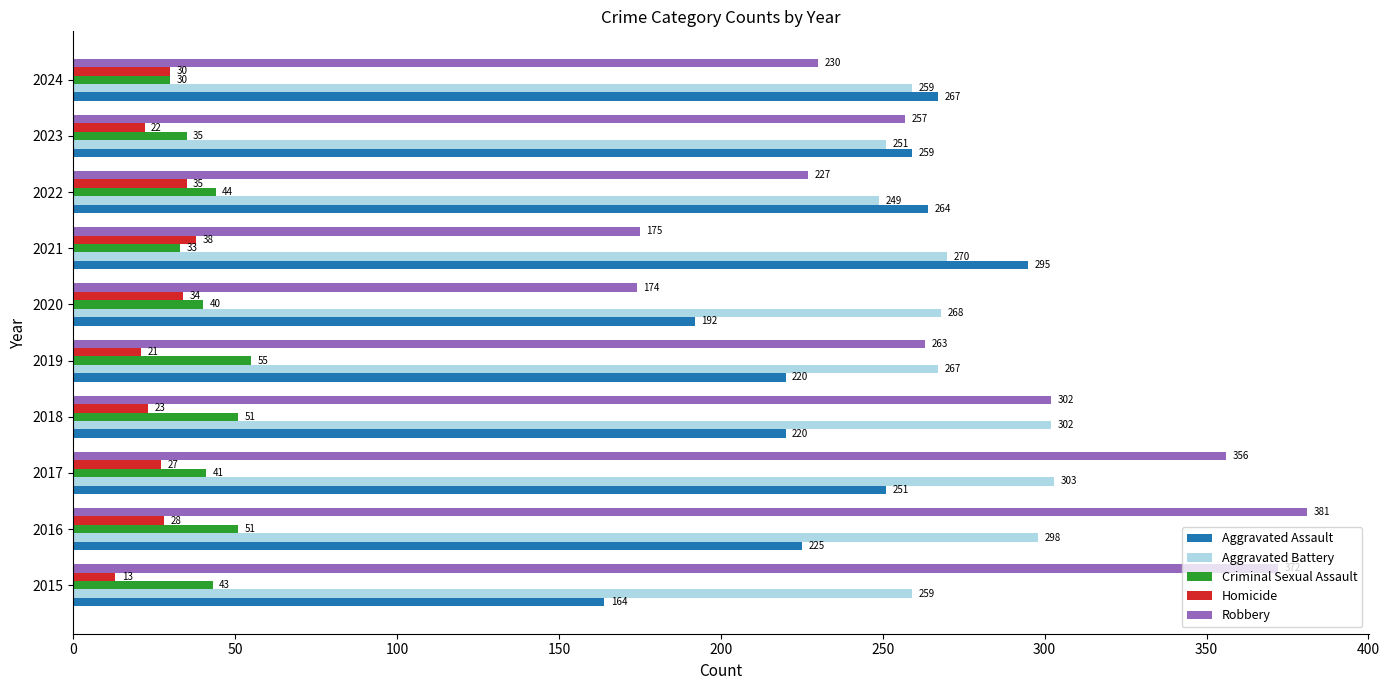

Which series has the widest spread of values?

Robbery